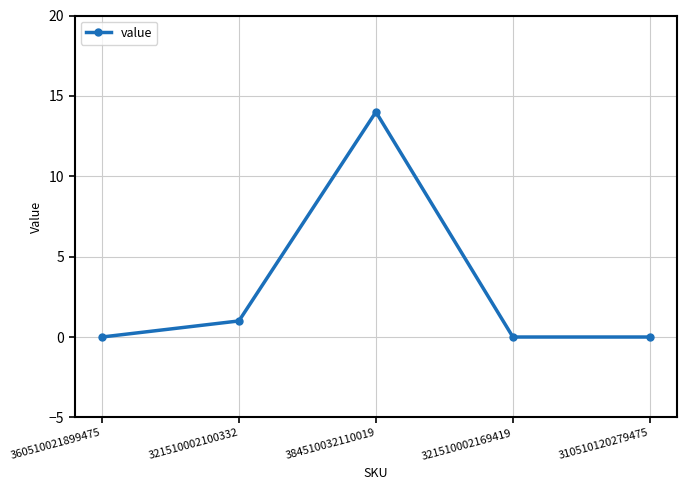

What is the average value?

3